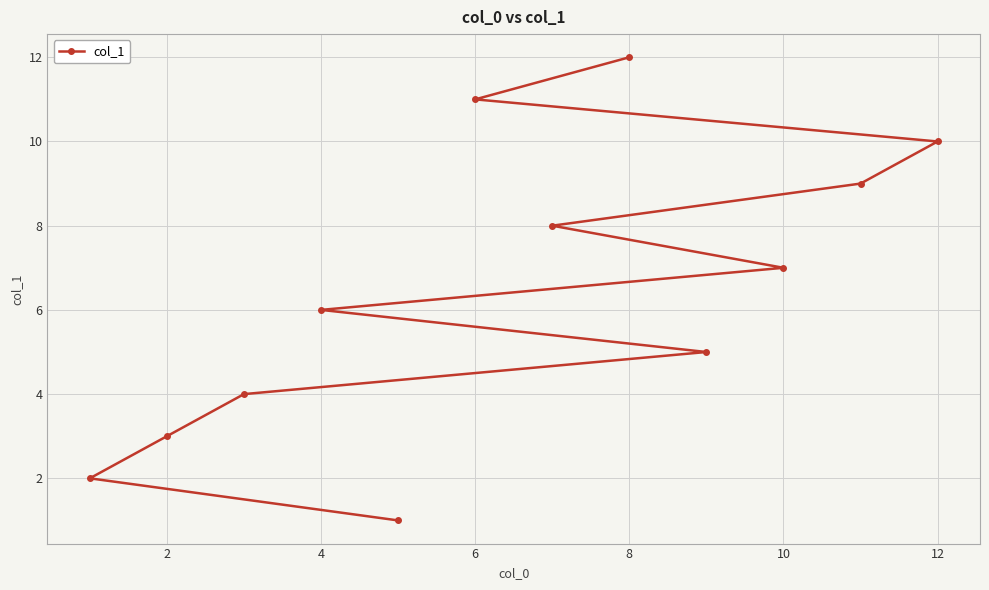

Where does the data first go above 7?

6